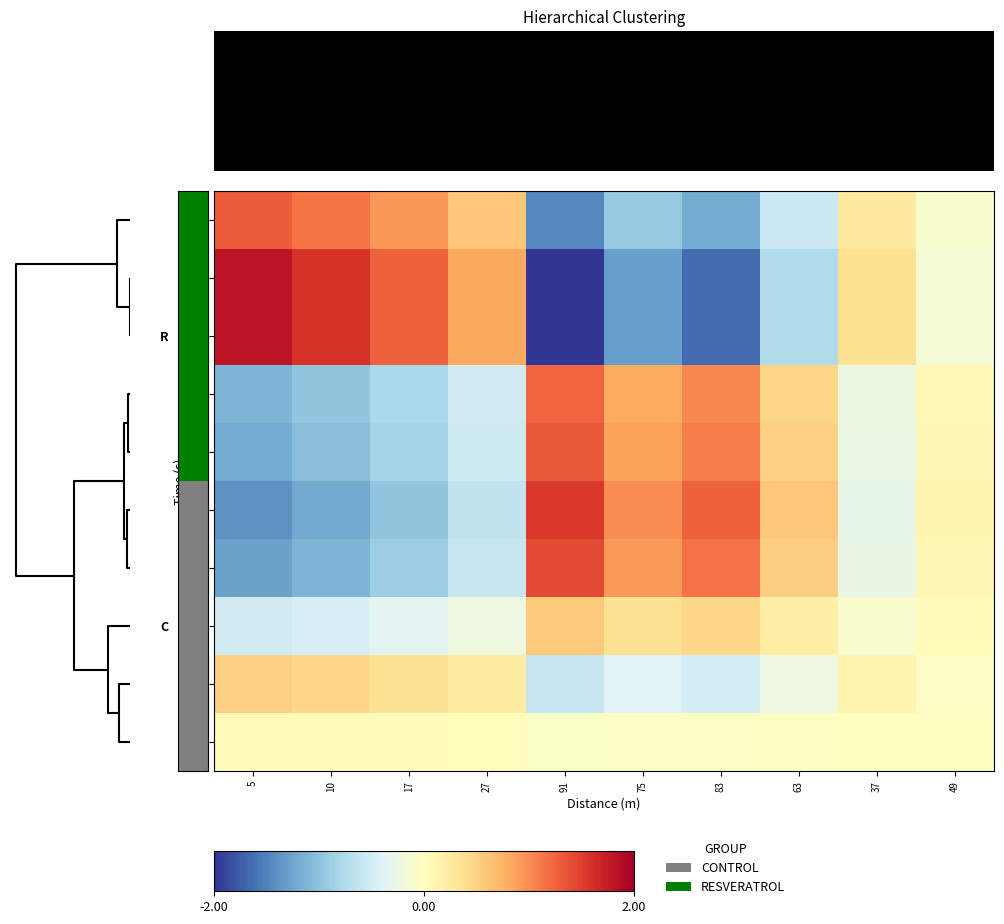

Reading left to right, transcribe all the data shown in this chart.

3: 5=1.3	10=1.2	17=0.9	27=0.6	91=-1.5	75=-0.9	83=-1.2	63=-0.6	37=0.3	49=-0.1
1: 5=1.8	10=1.6	17=1.3	27=0.8	91=-2.0	75=-1.3	83=-1.6	63=-0.8	37=0.4	49=-0.1
2: 5=1.8	10=1.6	17=1.3	27=0.8	91=-2.0	75=-1.3	83=-1.6	63=-0.8	37=0.4	49=-0.1
7: 5=-1.1	10=-1.0	17=-0.8	27=-0.5	91=1.2	75=0.8	83=1.0	63=0.5	37=-0.2	49=0.1
10: 5=-1.2	10=-1.0	17=-0.8	27=-0.5	91=1.3	75=0.9	83=1.1	63=0.5	37=-0.3	49=0.1
8: 5=-1.4	10=-1.2	17=-1.0	27=-0.6	91=1.5	75=1.0	83=1.3	63=0.6	37=-0.3	49=0.1
9: 5=-1.3	10=-1.1	17=-0.9	27=-0.6	91=1.4	75=0.9	83=1.2	63=0.5	37=-0.3	49=0.1
6: 5=-0.5	10=-0.4	17=-0.4	27=-0.2	91=0.6	75=0.4	83=0.5	63=0.2	37=-0.1	49=0.0
4: 5=0.5	10=0.5	17=0.4	27=0.2	91=-0.6	75=-0.4	83=-0.5	63=-0.2	37=0.1	49=-0.0
5: 5=0.0	10=0.0	17=0.0	27=0.0	91=-0.1	75=-0.0	83=-0.0	63=-0.0	37=0.0	49=-0.0